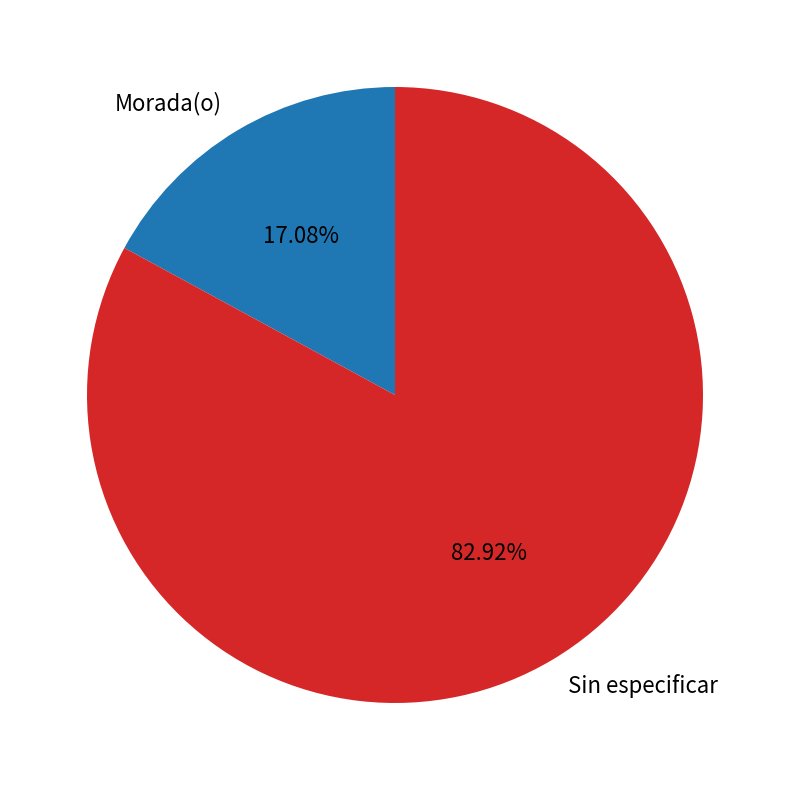

To the nearest percent, what is the difference between the largest and smallest slice percentages?

66%